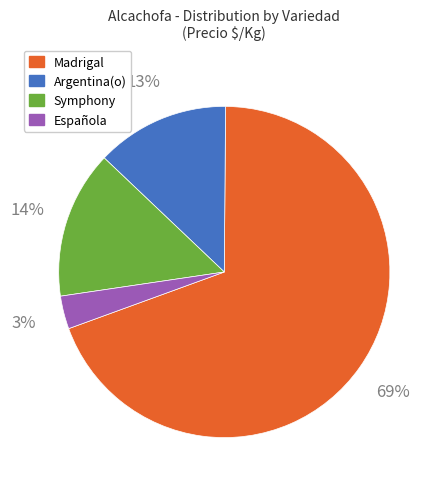

How many slices are in this pie chart?

4